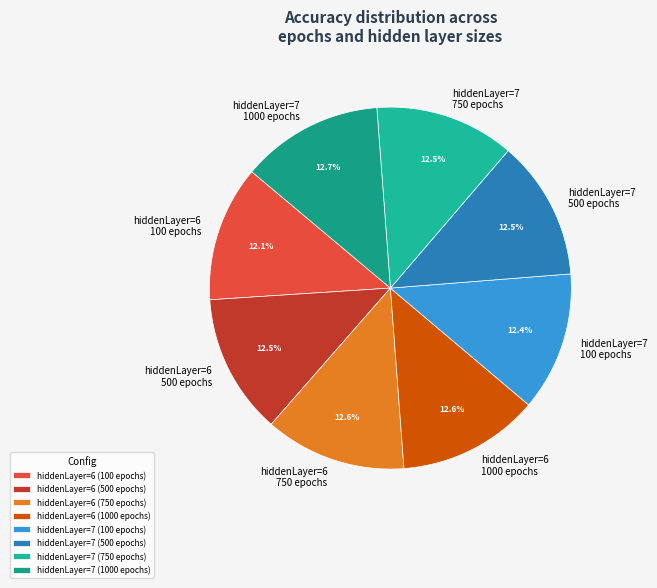

Does hiddenLayer=7 100 epochs account for over 50% of the chart?

No